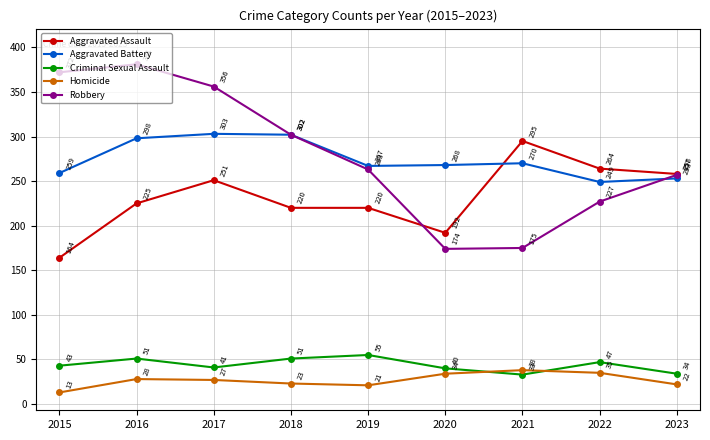

What is the sum of all Aggravated Assault values?

2089